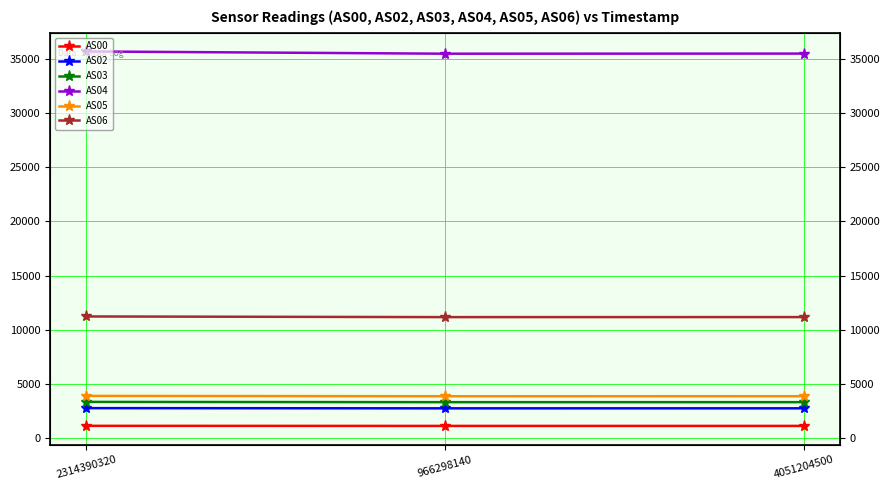

What is the sum of the AS03 values at 966298140 and 4051204500?

6649